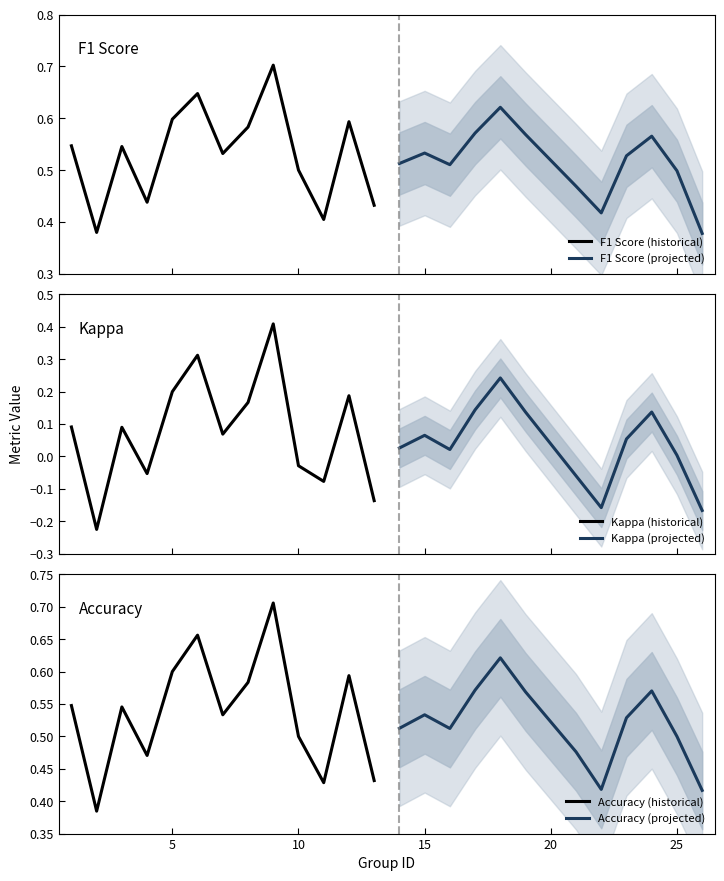

True or false: accuracy and kappa cross at least once.

False